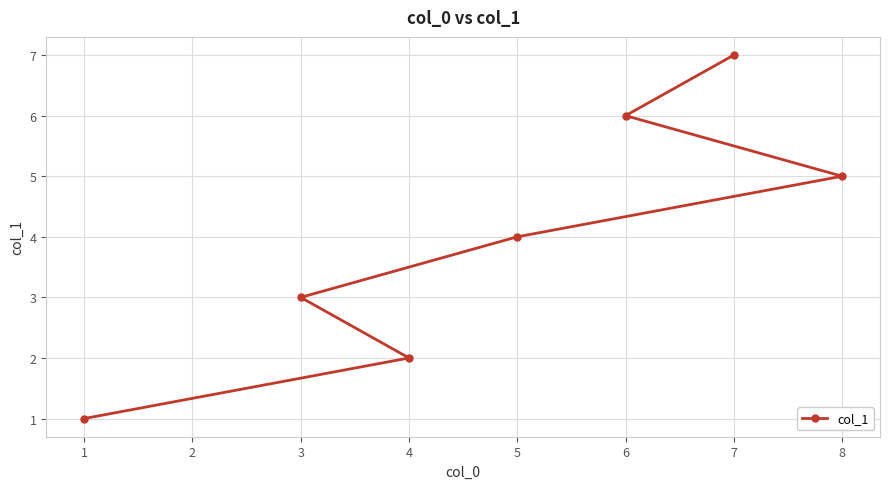

Rank the categories by value from highest to lowest.

7, 6, 8, 5, 3, 4, 1